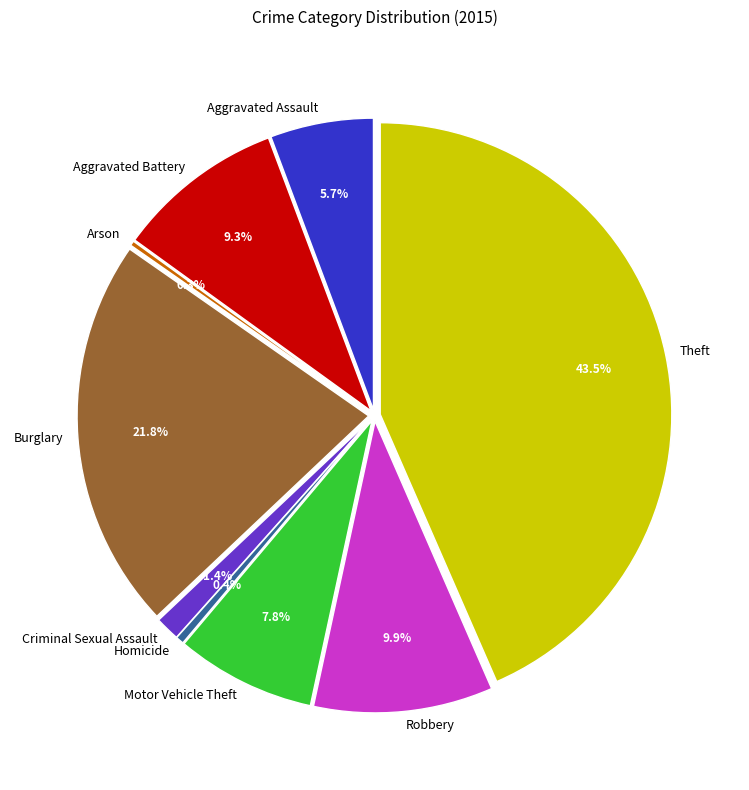

The Burglary slice represents 9% of the pie. True or false?

False